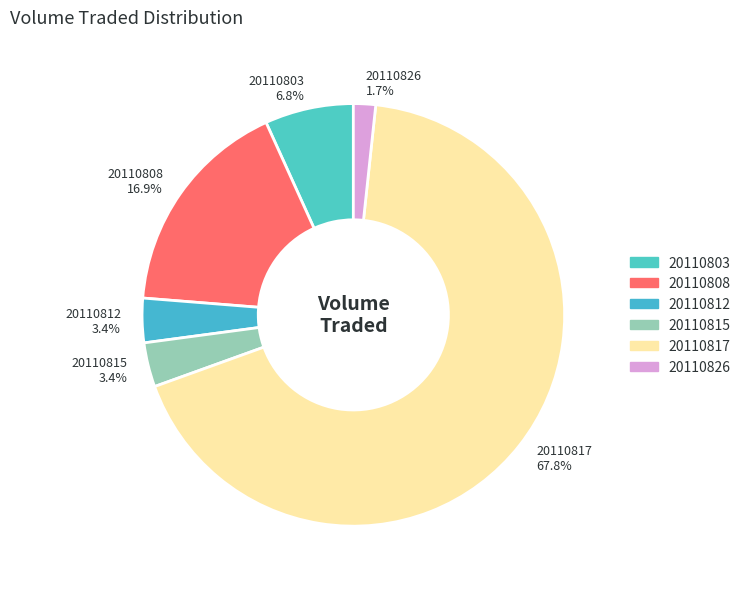

Approximately how many times larger is the value at 20110815 compared to 20110812?

1.0